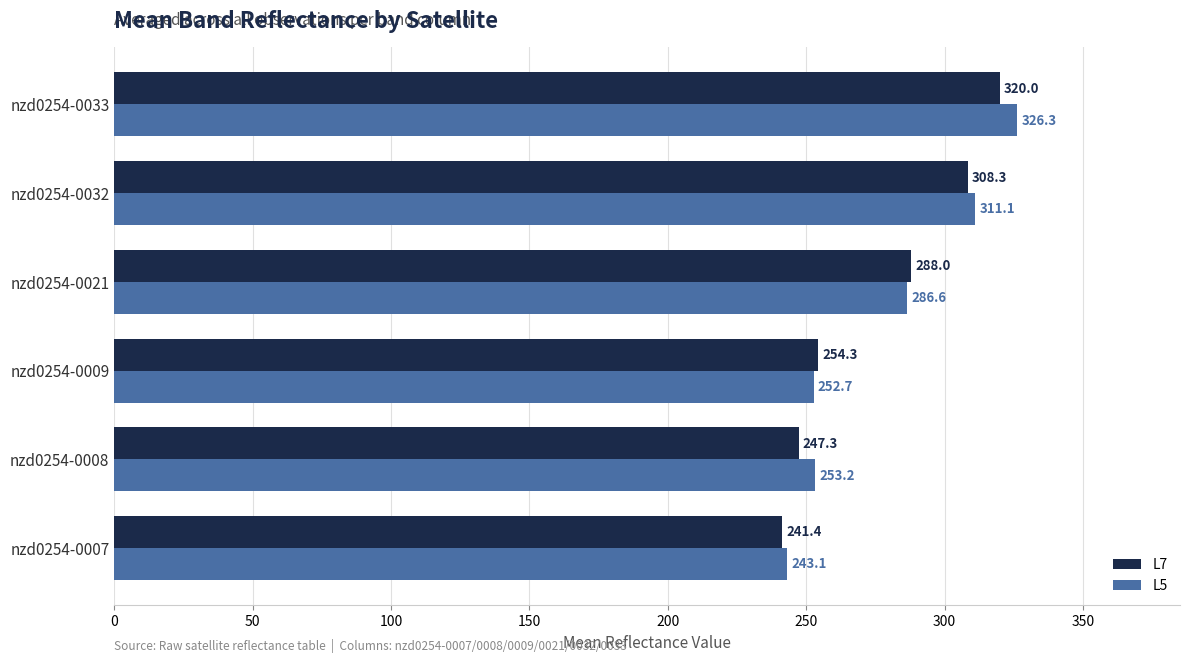

Which series has the widest spread of values?

L5